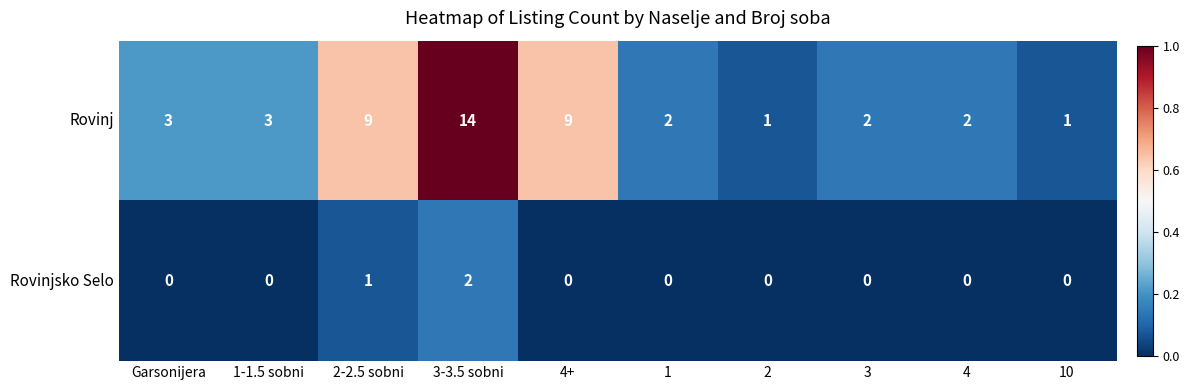

Is it true that Rovinj equals 2 at 4?

True